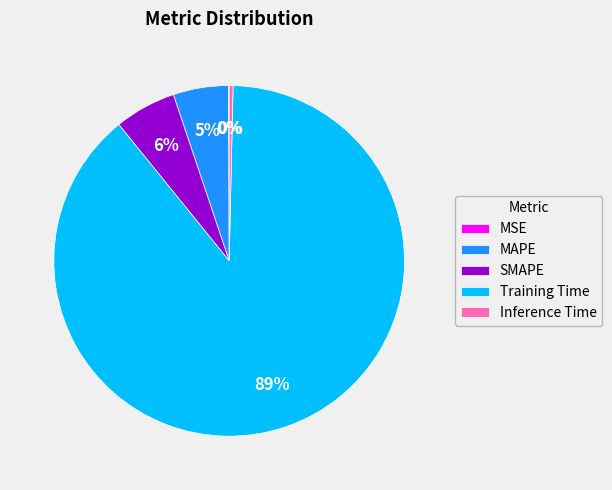

To the nearest percent, what is the difference between the largest and smallest slice percentages?

89%